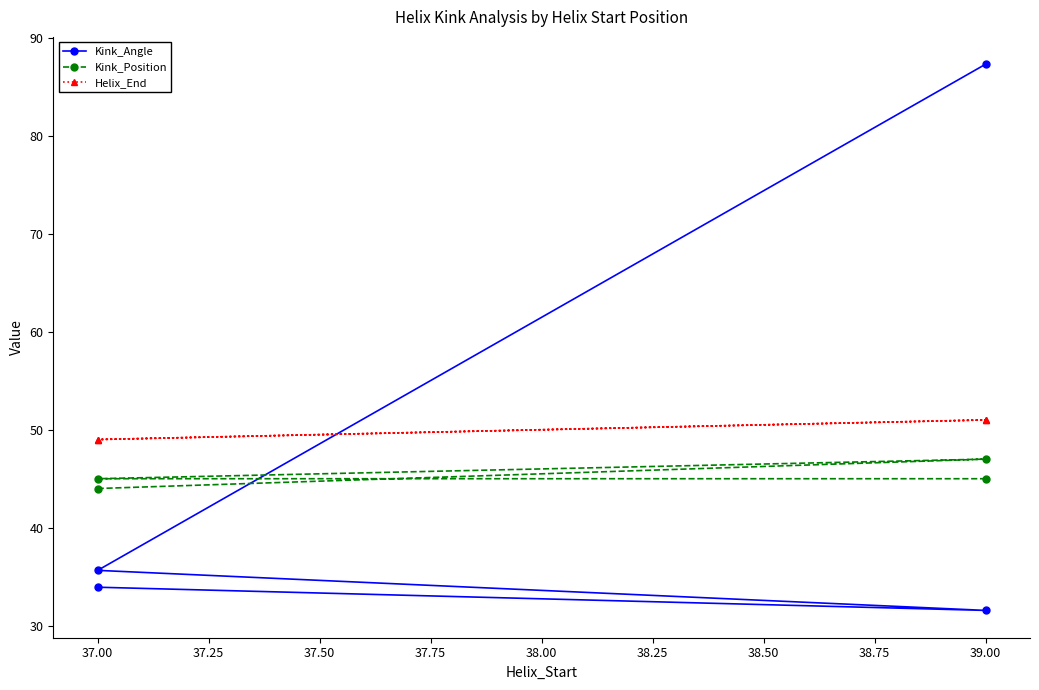

What is the sum of the Kink_Position values at 37.00 and 37.50?

92.0